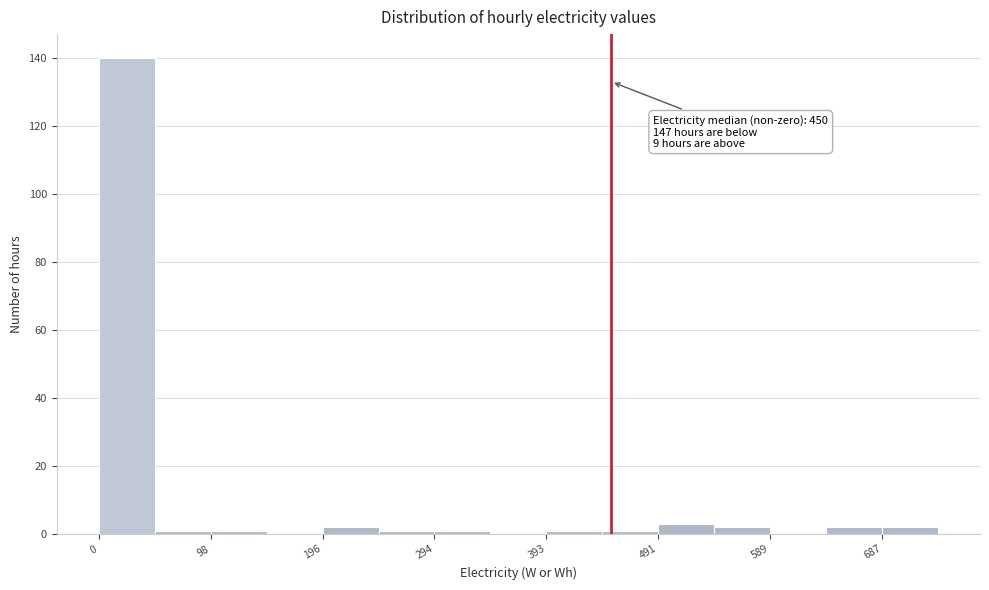

Which range on the x-axis has the tallest bar?

0 to 50